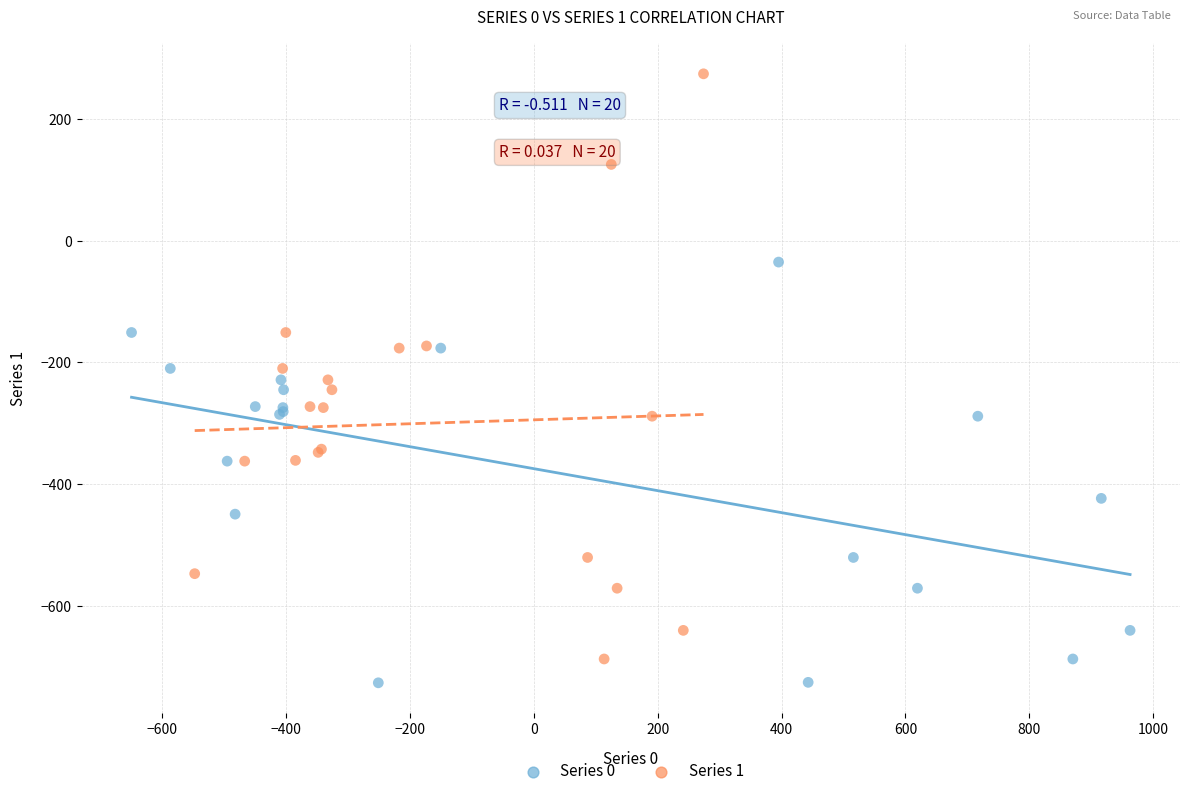

Which series has the widest spread of Y values?

Series 1